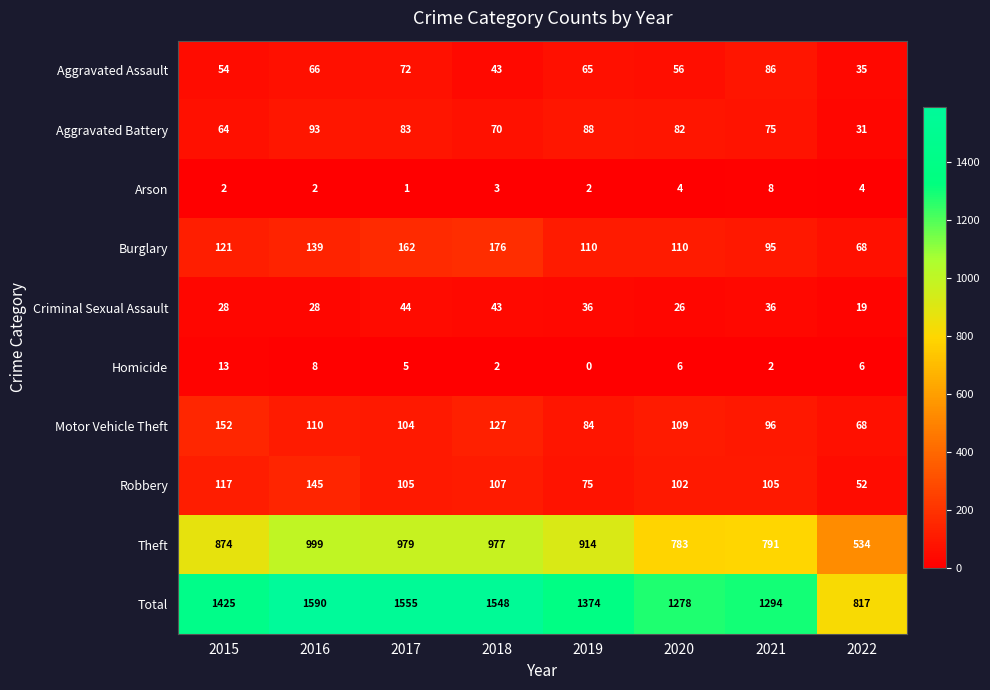

What is the sum of the Motor Vehicle Theft values at 2016 and 2022?

178